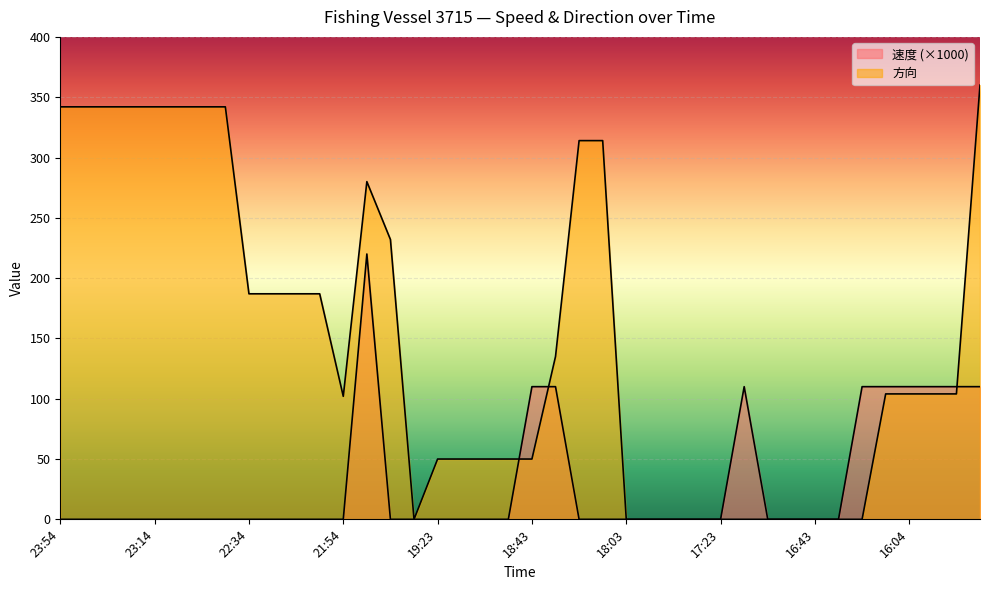

Rank the series by their average value, from highest to lowest.

方向, 速度